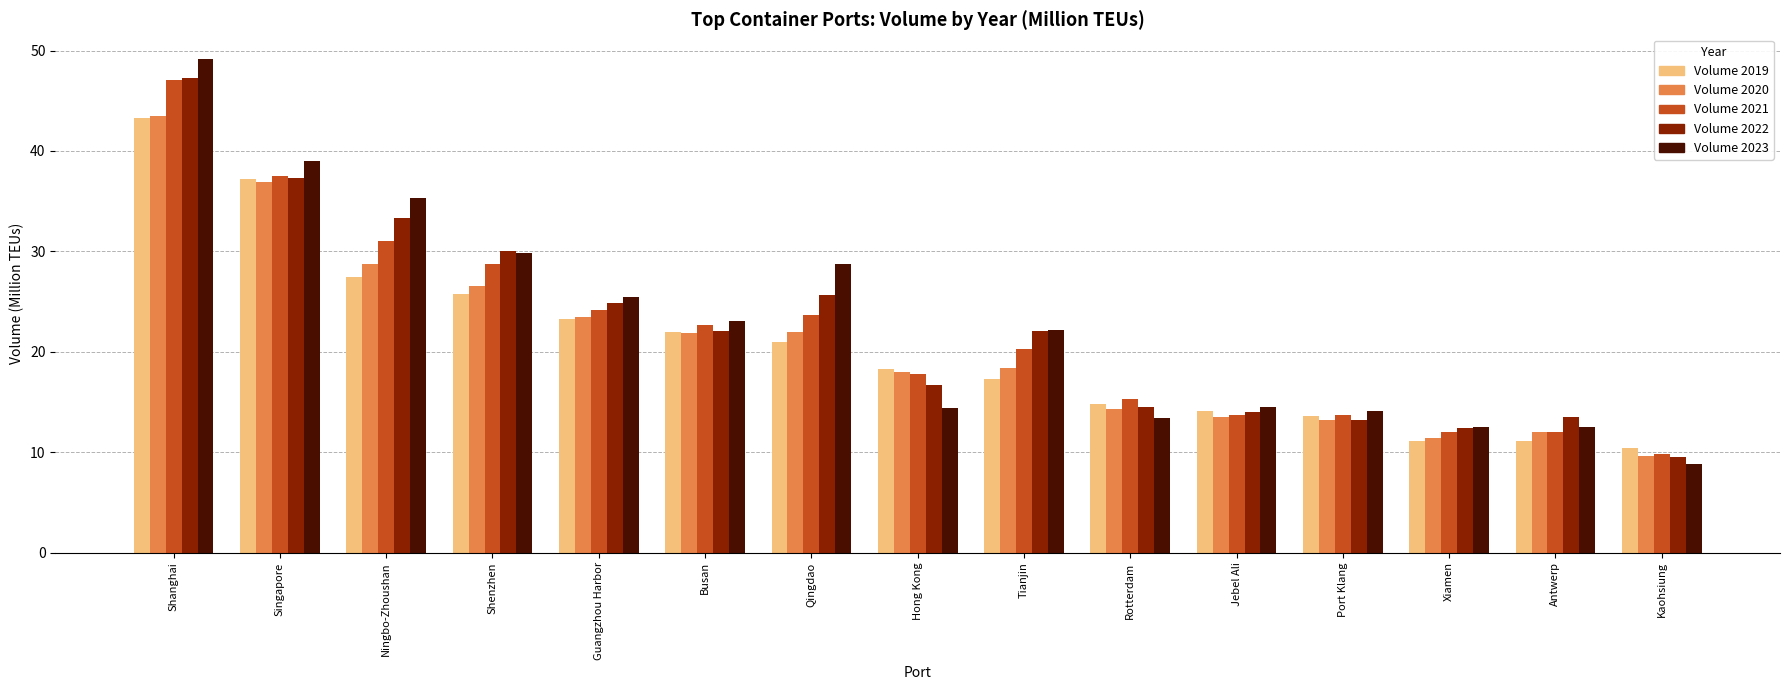

Is the value of Volume 2020 at Guangzhou Harbor greater than the value of Volume 2023 at Guangzhou Harbor?

No